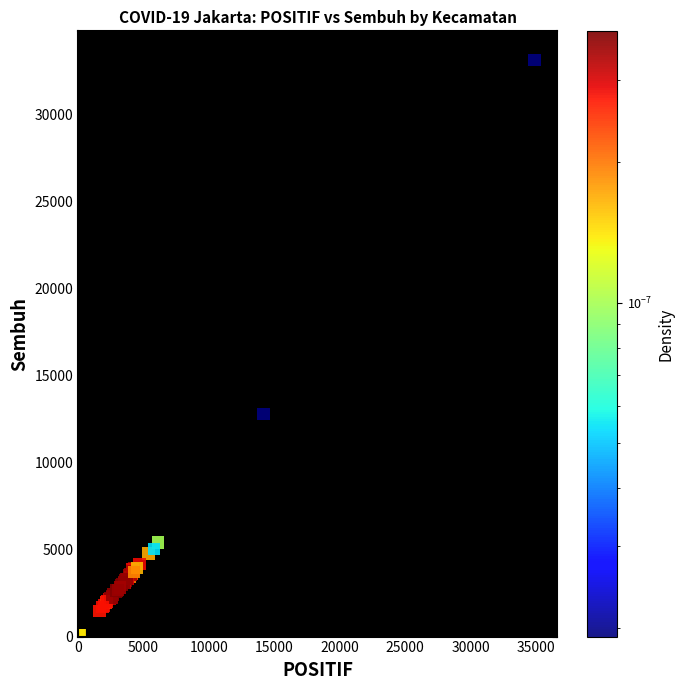

What Y value in the scatter plot is closest to 16593?

12796